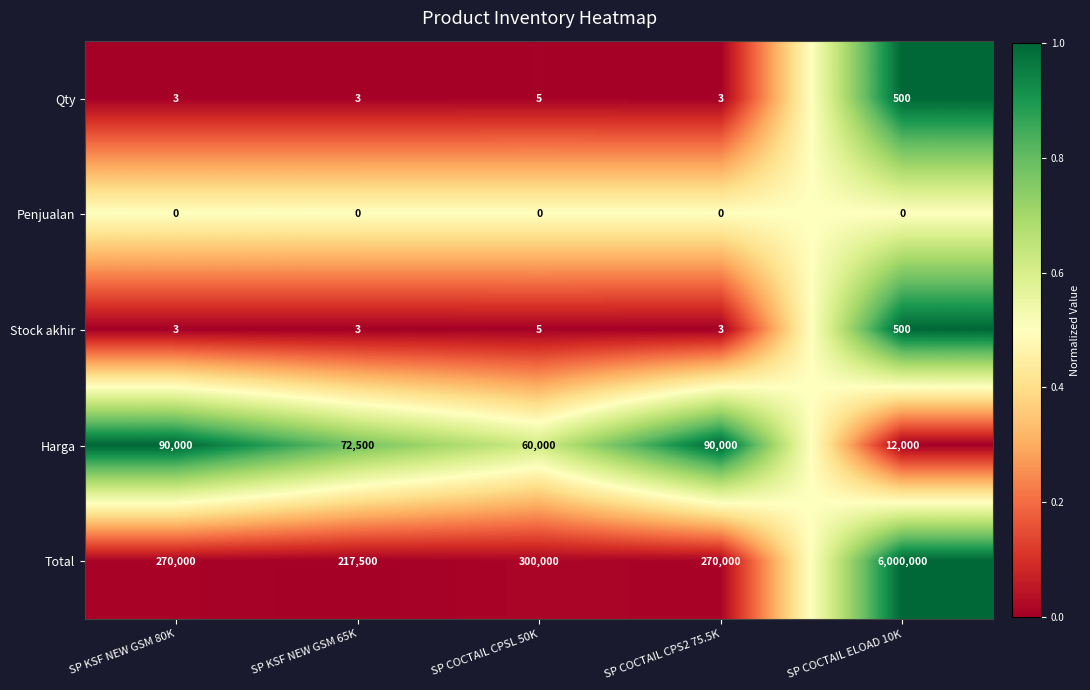

What is the difference between the maximum and minimum values in the Total series?

5782500